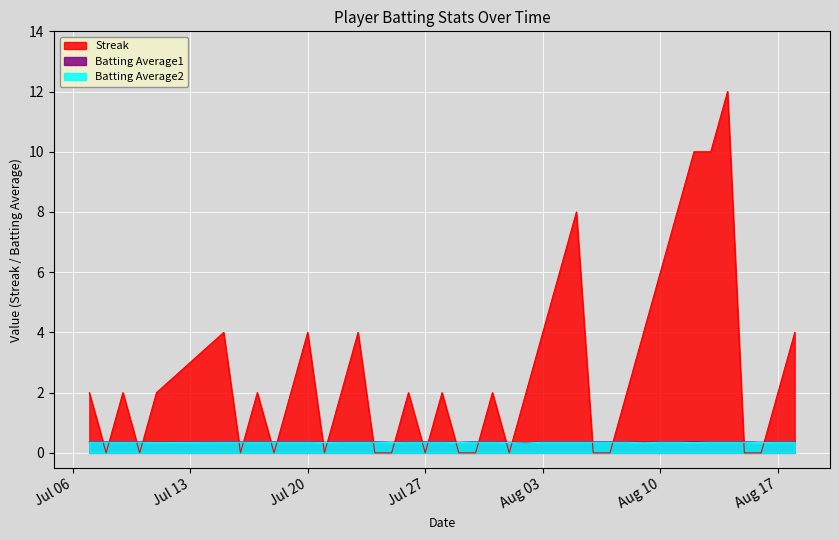

How many lines are shown in the chart?

3